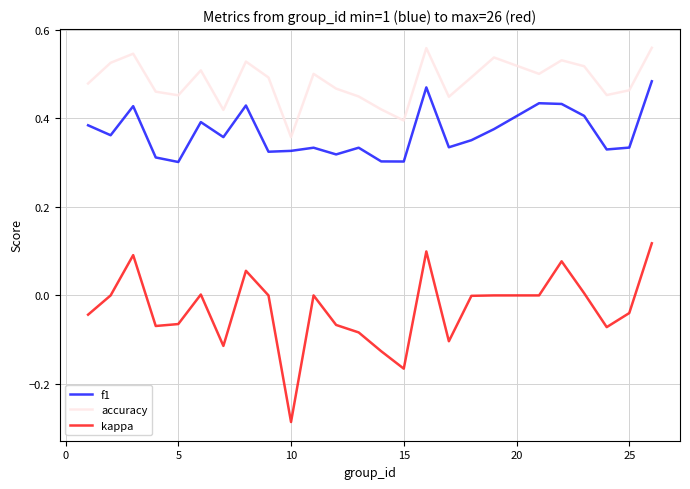

What are all the series names shown in the legend?

f1, accuracy, kappa